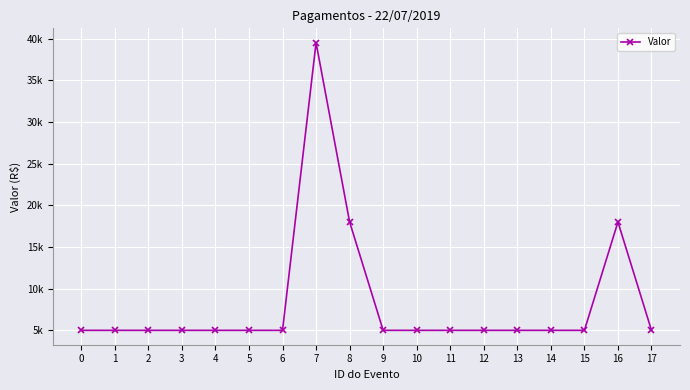

What is the value of the 14th point from the left?

5000